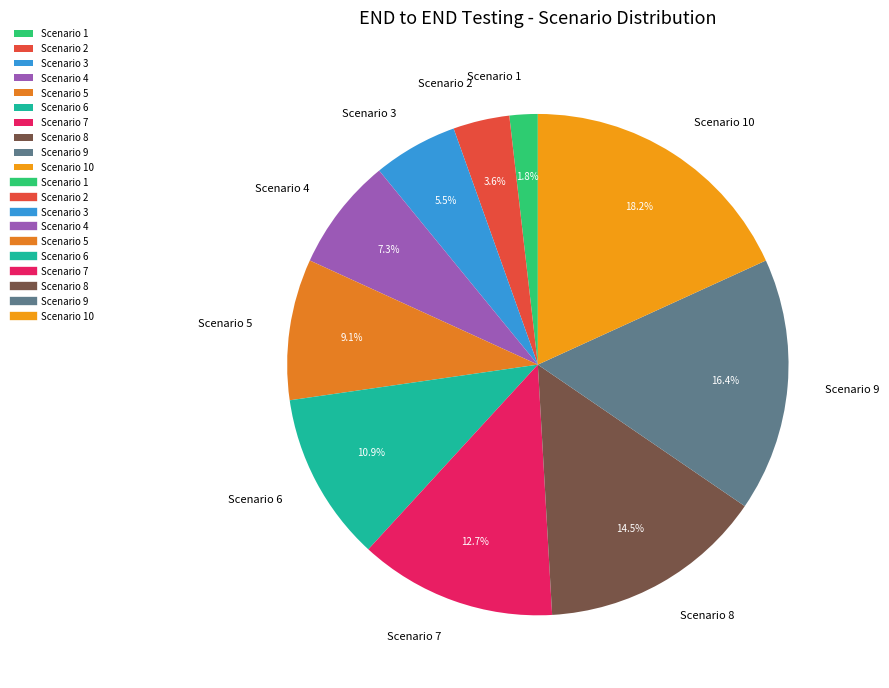

How many slices are in this pie chart?

10